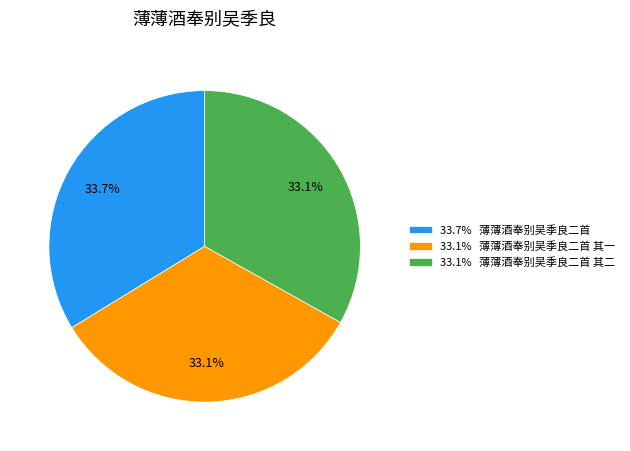

Is there a majority slice in this chart?

No